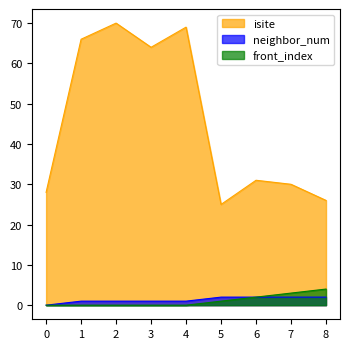

How many data points does each series have?

9